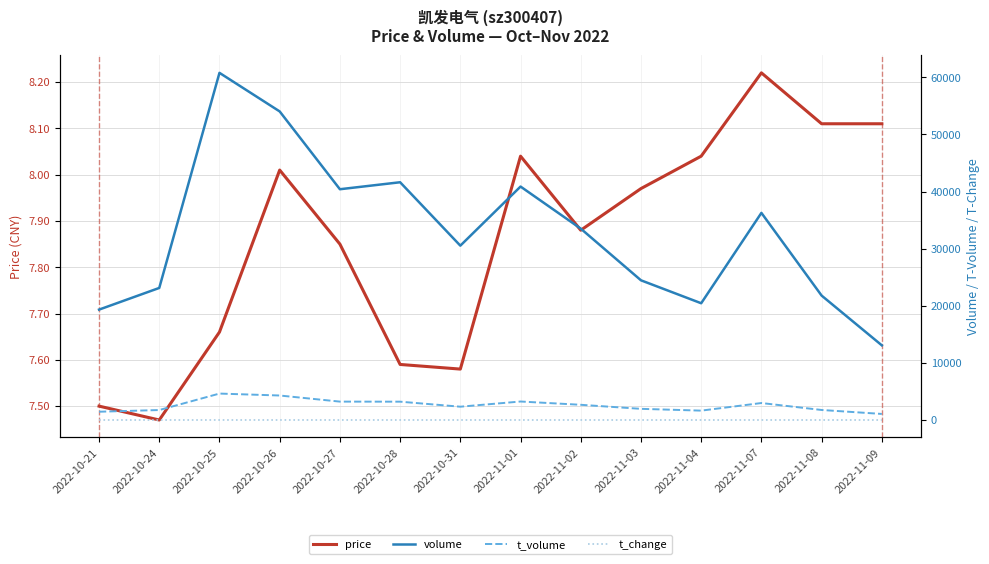

Reading left to right, what are all the values shown in this chart?

price: 7.5	7.5	7.7	8.0	7.8	7.6	7.6	8.0	7.9	8.0	8.0	8.2	8.1	8.1
volume: 19329.0	23125.0	60789.0	54033.0	40410.0	41632.0	30529.0	40877.0	33510.0	24461.0	20445.0	36268.0	21785.0	13074.0
t_volume: 1449.0	1746.0	4628.0	4290.0	3220.0	3209.0	2330.0	3238.0	2664.0	1955.0	1642.0	2973.0	1756.0	1062.0
t_change: 0.9	1.1	2.9	2.5	1.9	2.0	1.4	1.9	1.6	1.1	1.0	1.7	1.0	0.6